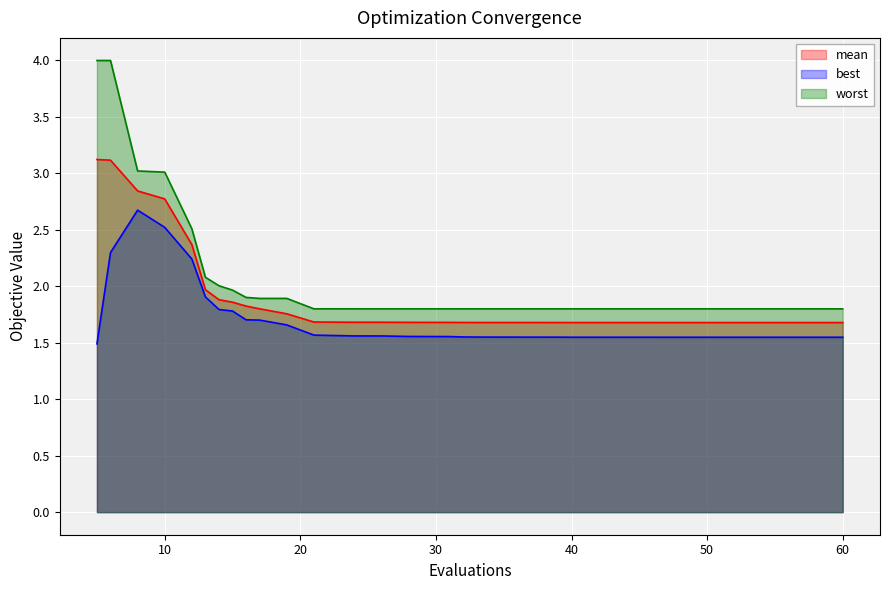

The value of best at 55 is 1.5. True or false?

True